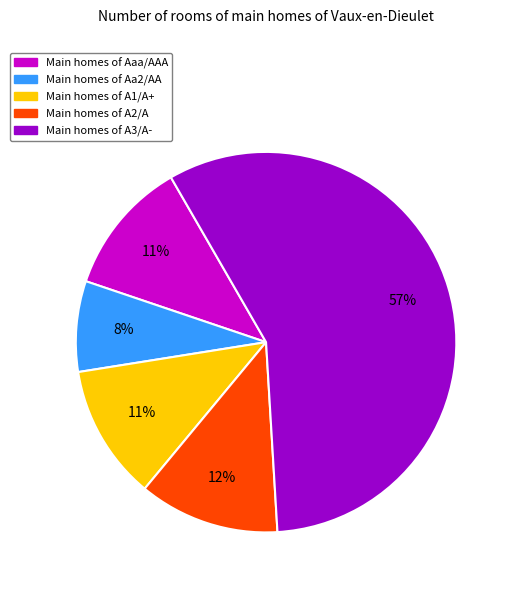

True or false: Main homes of Aaa/AAA accounts for 11% of the total.

True